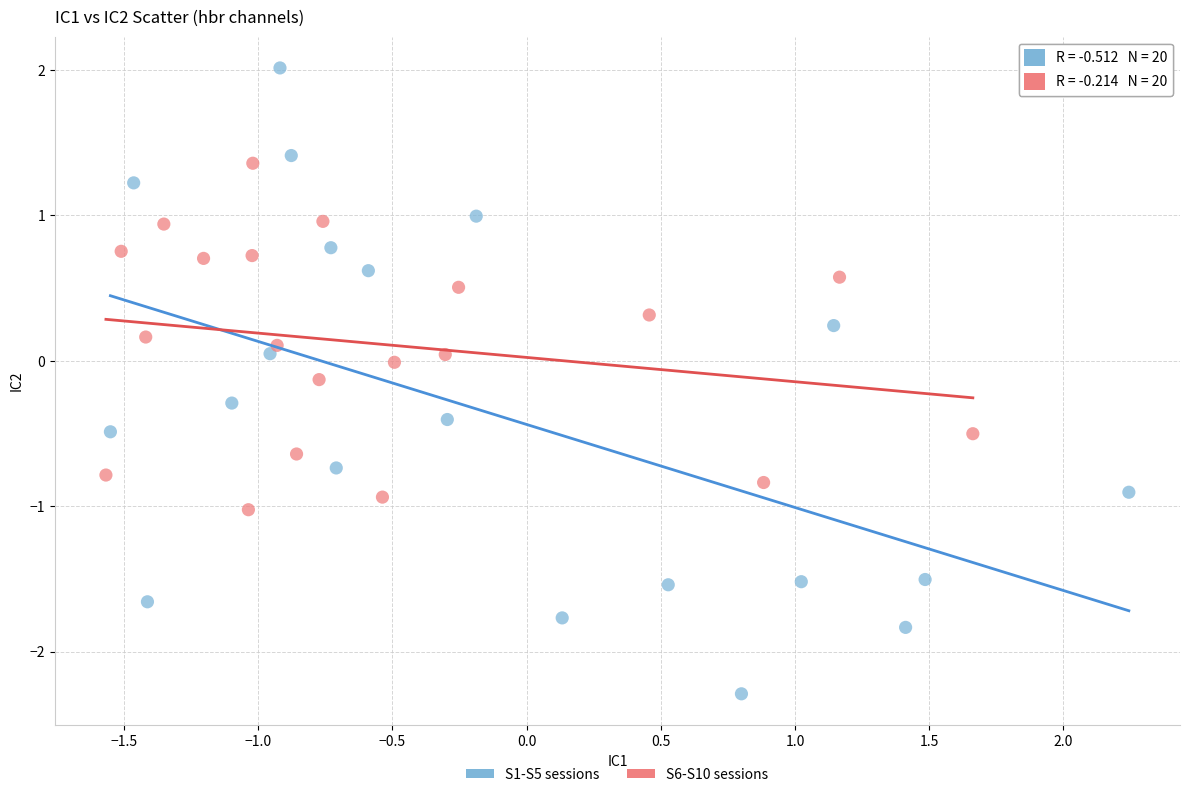

Which series reaches the maximum Y coordinate?

S1-S5 sessions